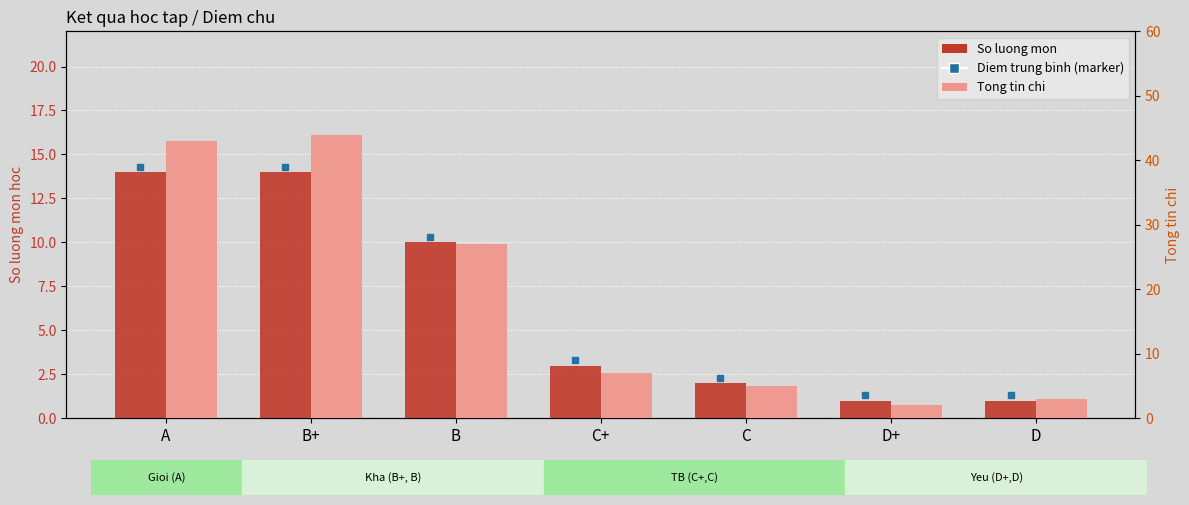

Between A and C, which is larger?

A